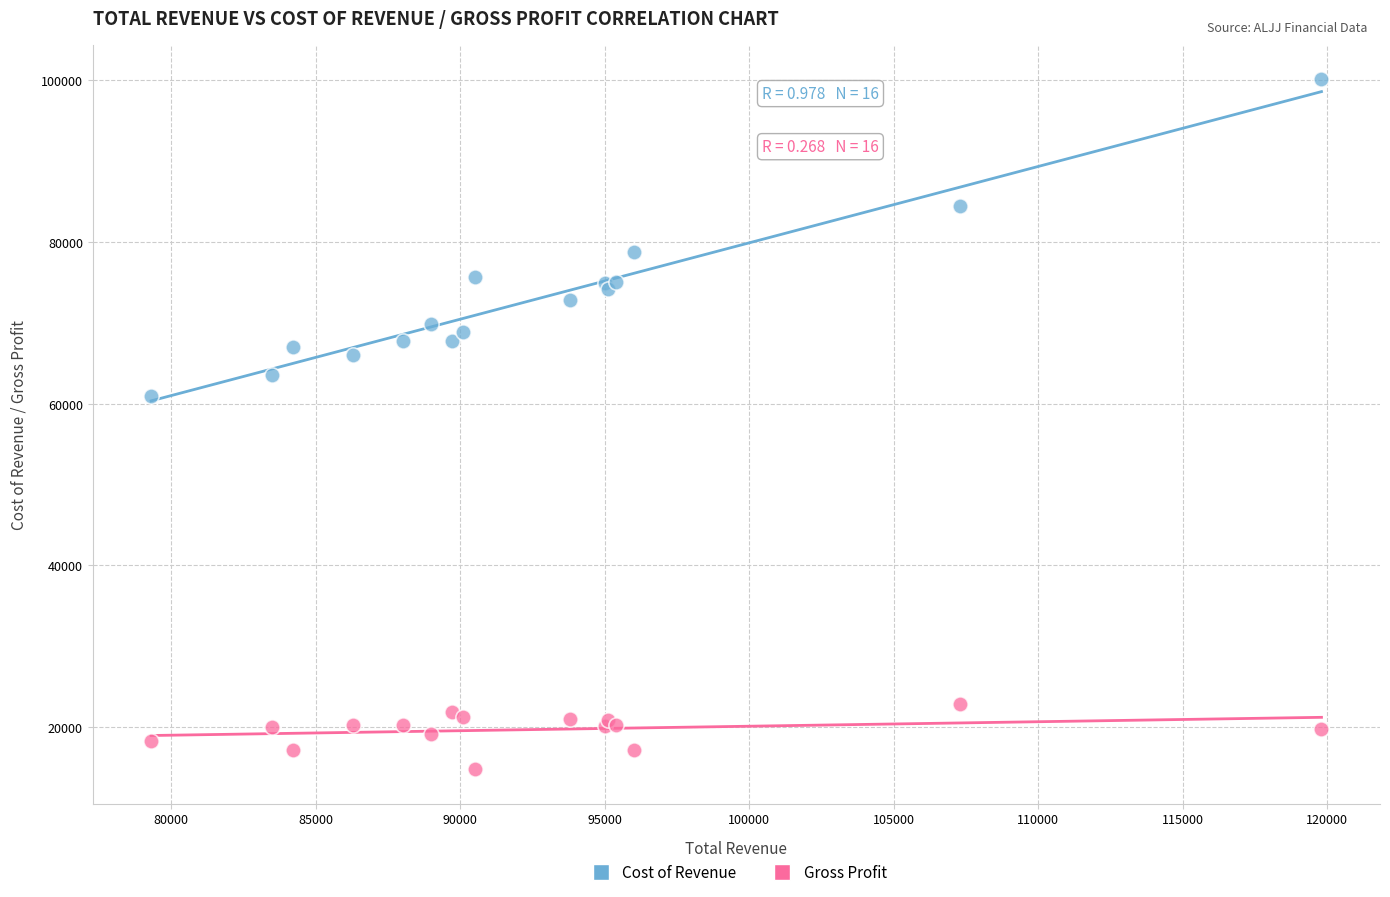

What are all the series names shown in the legend?

Cost of Revenue, Gross Profit